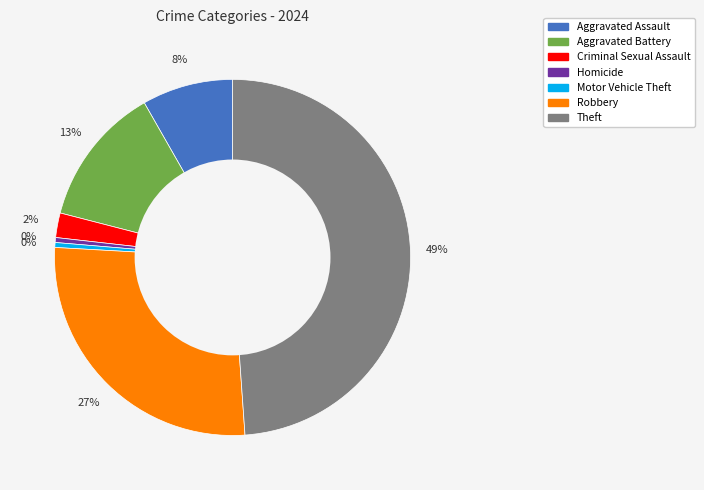

Is there a majority slice in this chart?

No